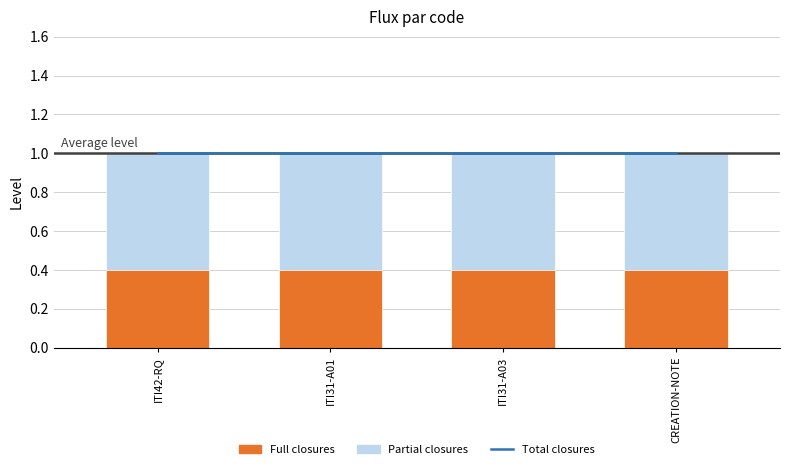

List the labels in order of Total closures value, largest first.

ITI42-RQ, ITI31-A01, ITI31-A03, CREATION-NOTE